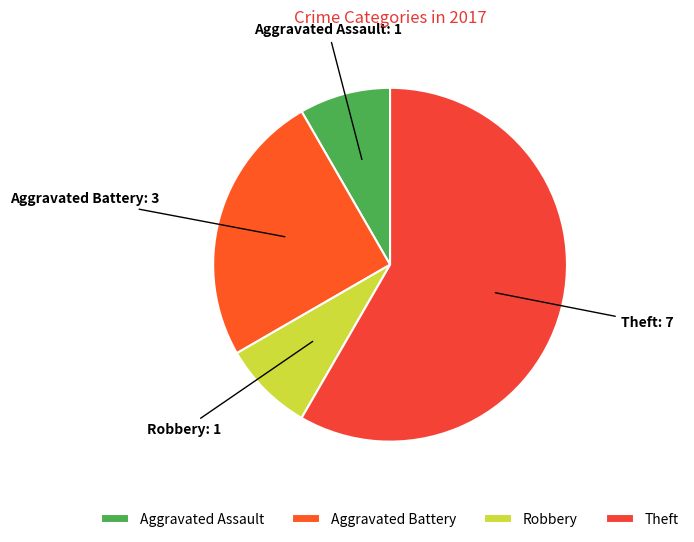

Between Aggravated Assault and Aggravated Battery, which is larger?

Aggravated Battery